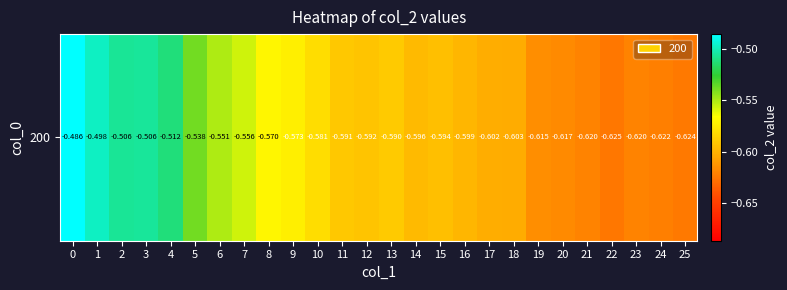

Is it true that the value at 0 is -0.5?

True